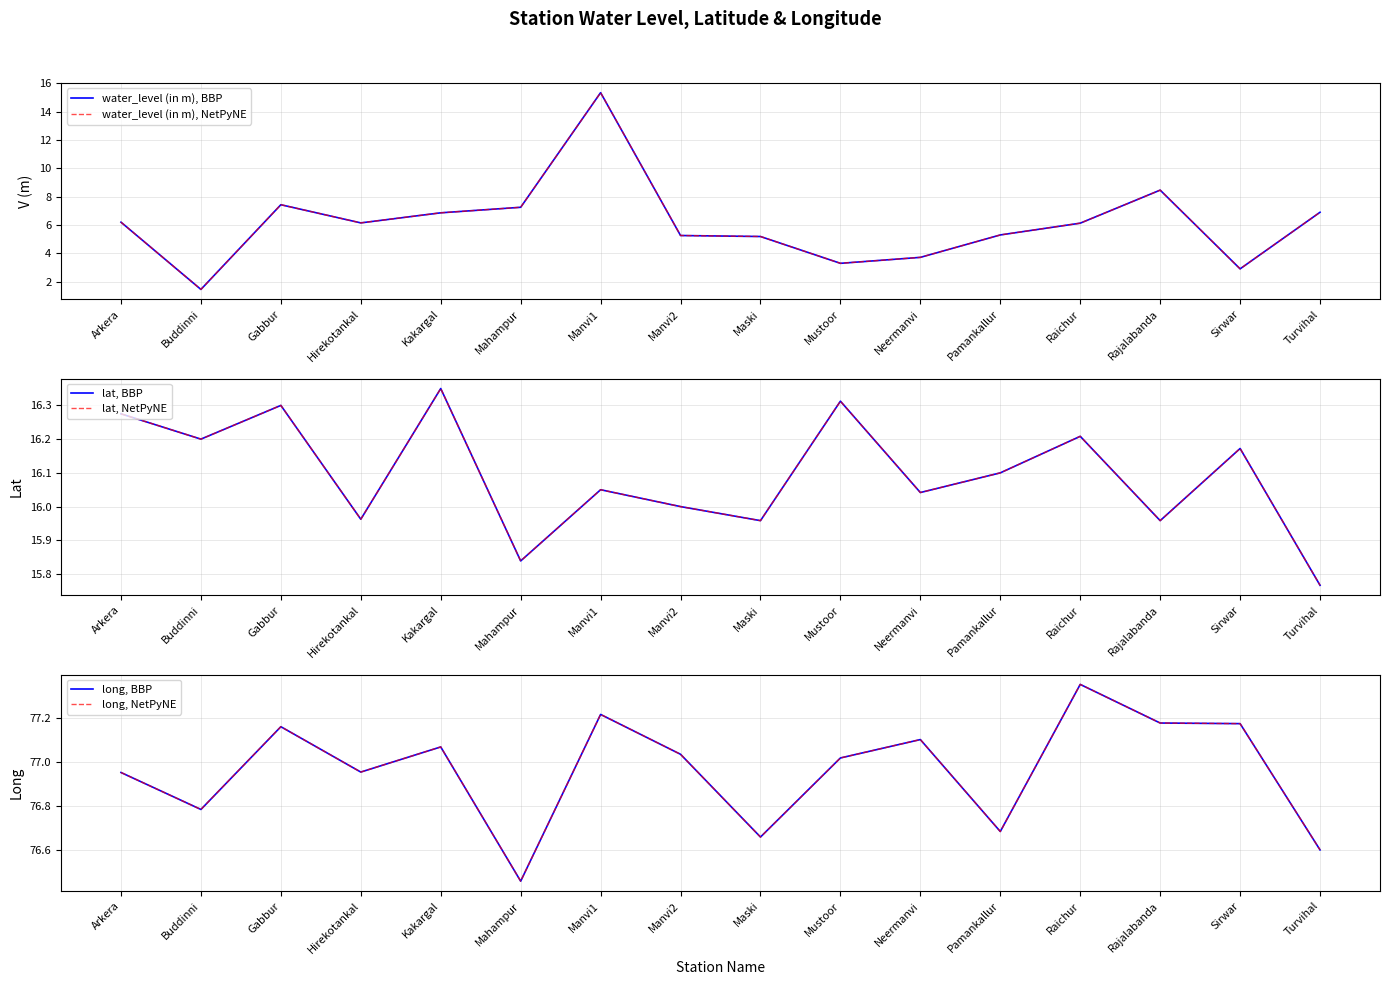

Is the value of lat, BBP at Arkera greater than the value of water_level (in m), NetPyNE at Buddinni?

Yes